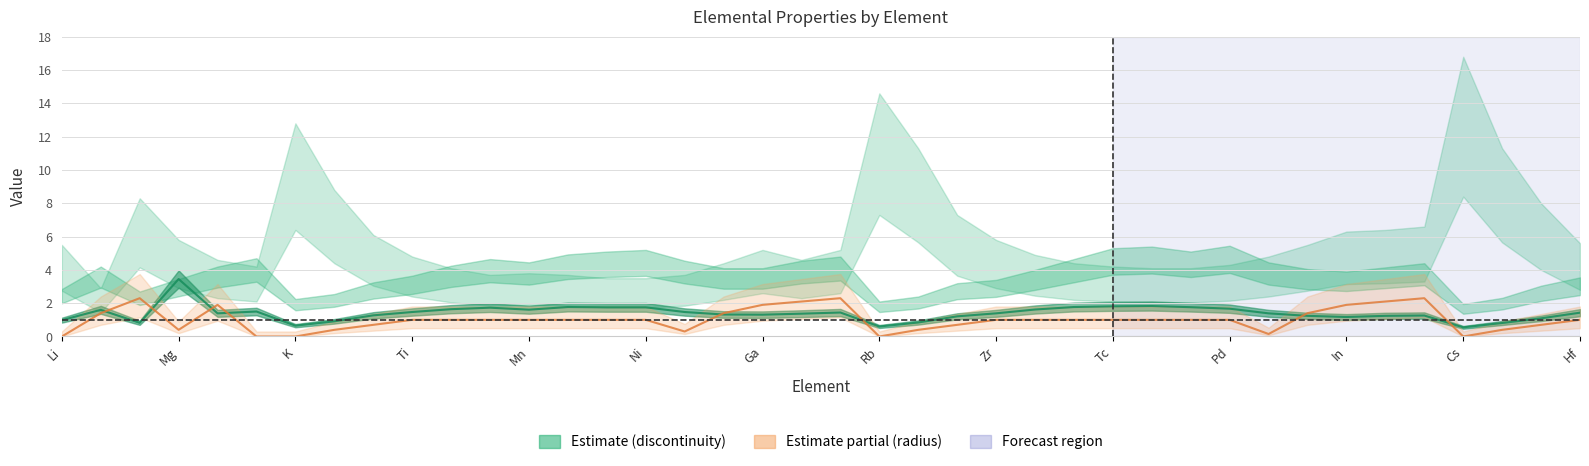

What is the spread (max minus min) of values at Si?

1.5